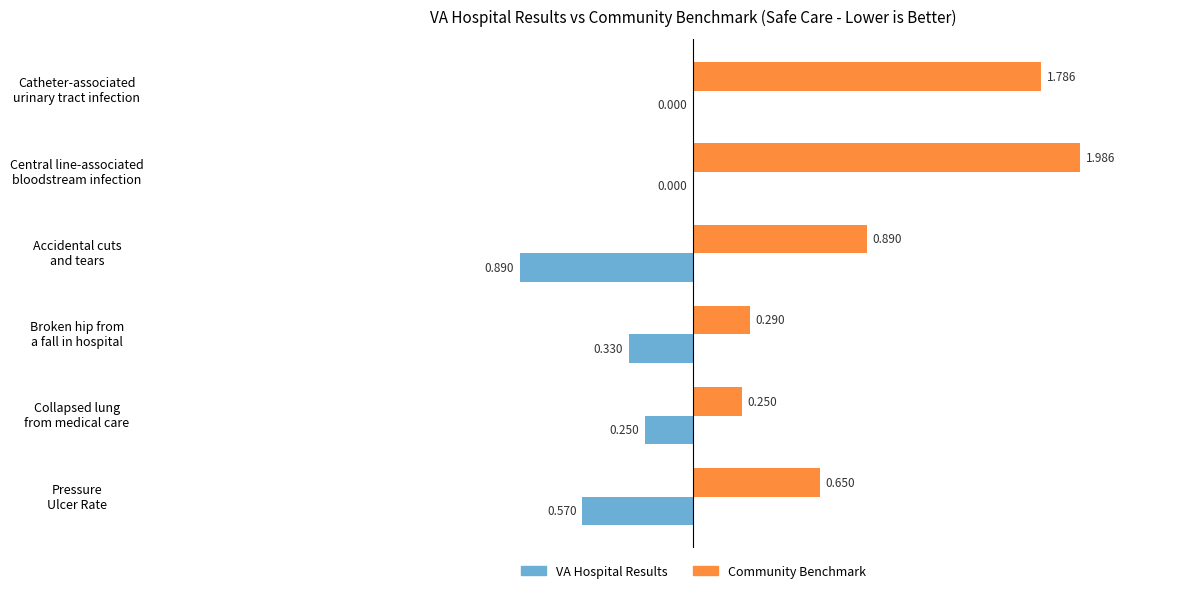

Which series has the largest total across all categories?

Community Benchmark